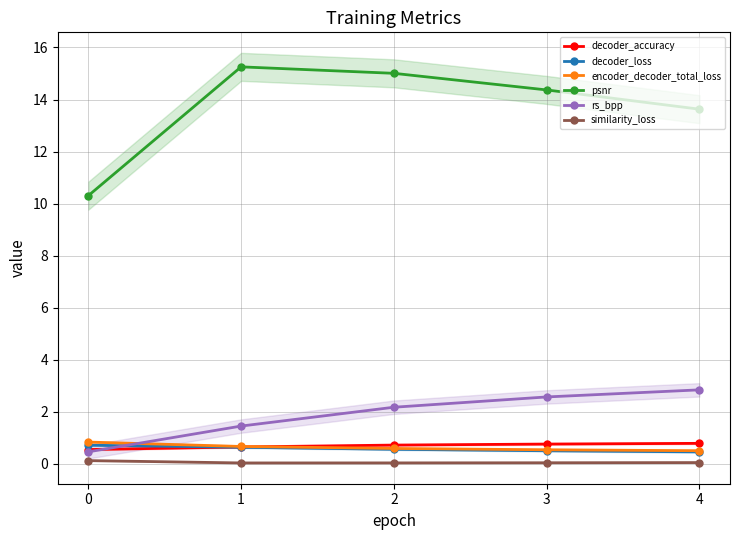

True or false: rs_bpp has more than 1 interior local peaks.

False